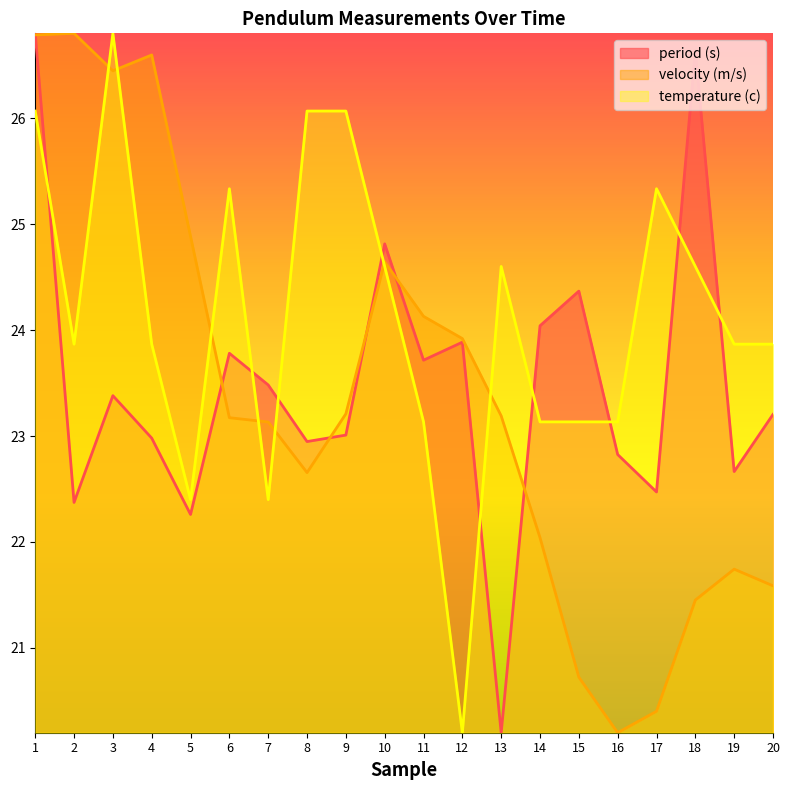

Between 19 and 7, which is larger?

7